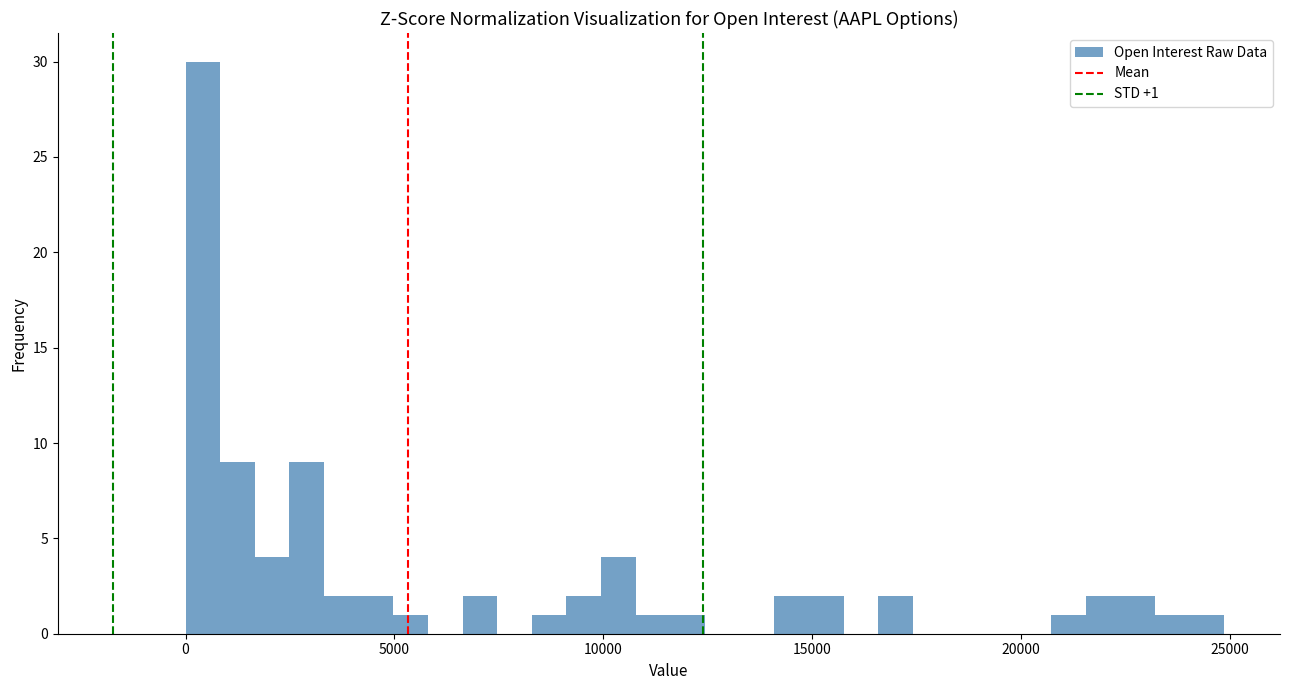

Around what value on the x-axis is the tallest bar? Give the approximate position of its centre, as read against the axis.

500